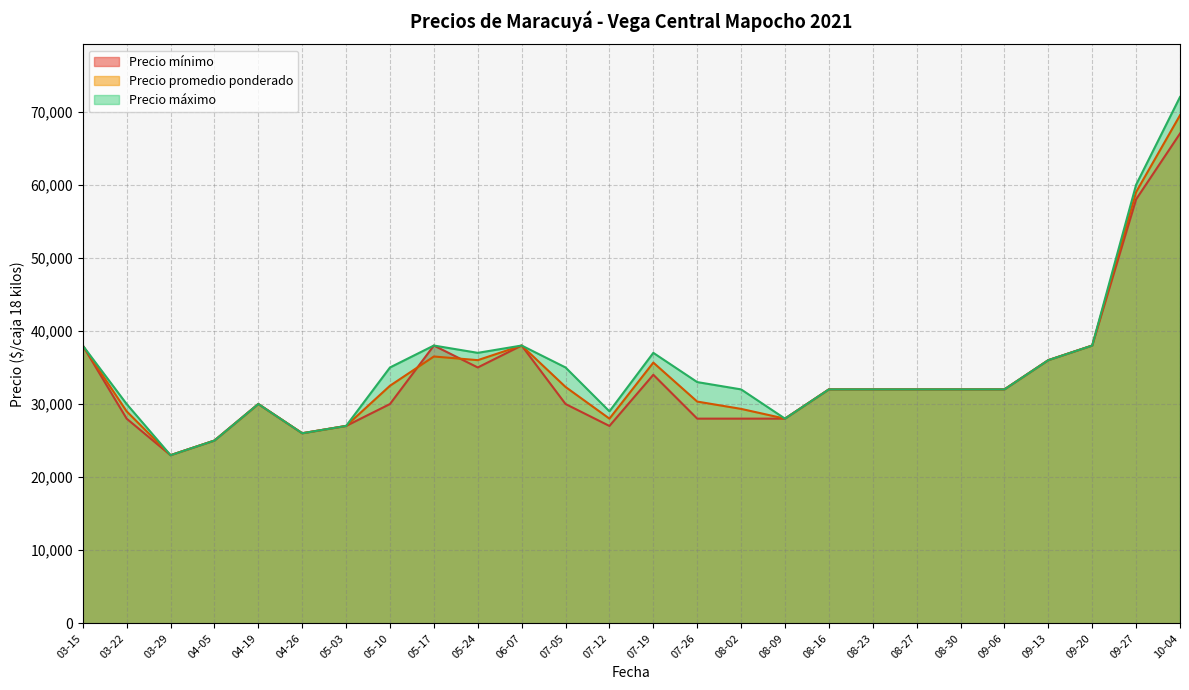

What is the average value of the Precio mínimo series?

33538